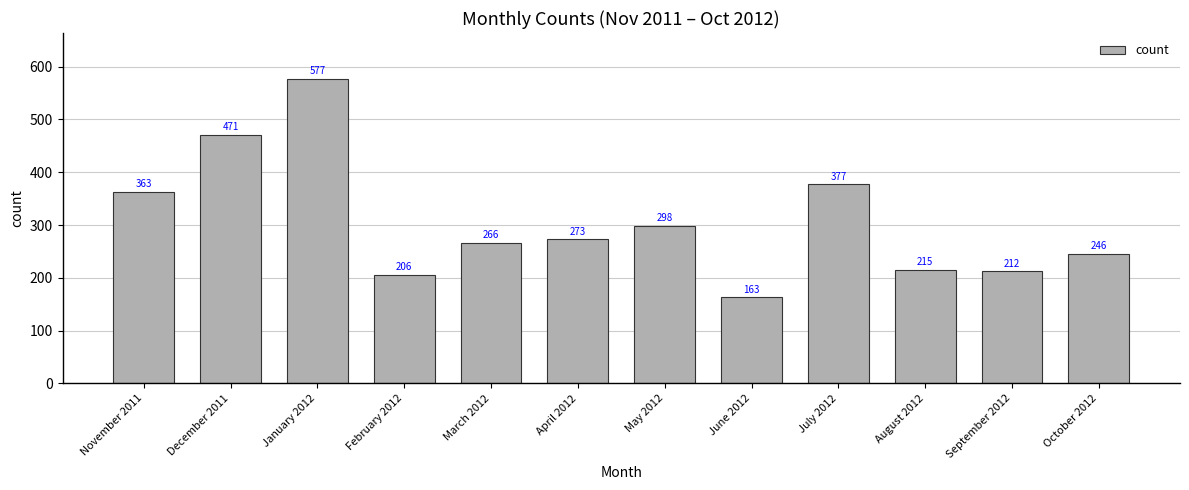

Is it true that the value at February 2012 is 112?

False